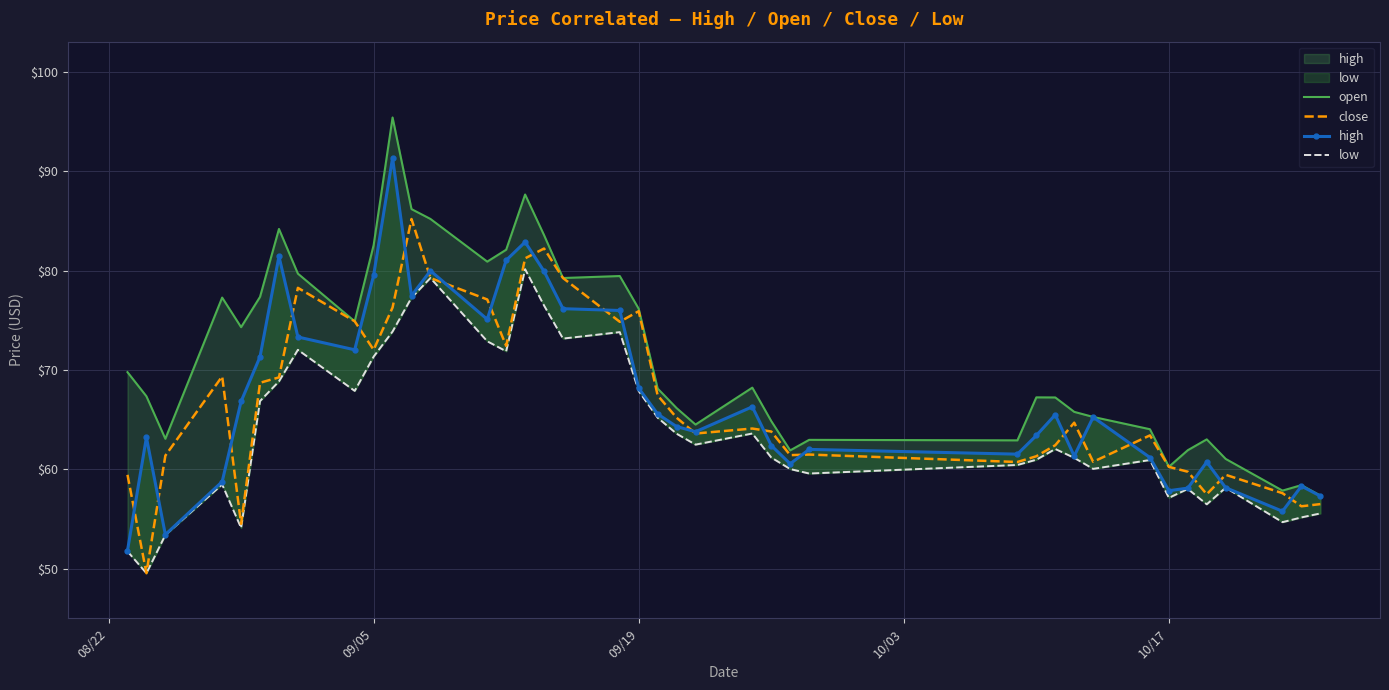

How many lines are shown in the chart?

4